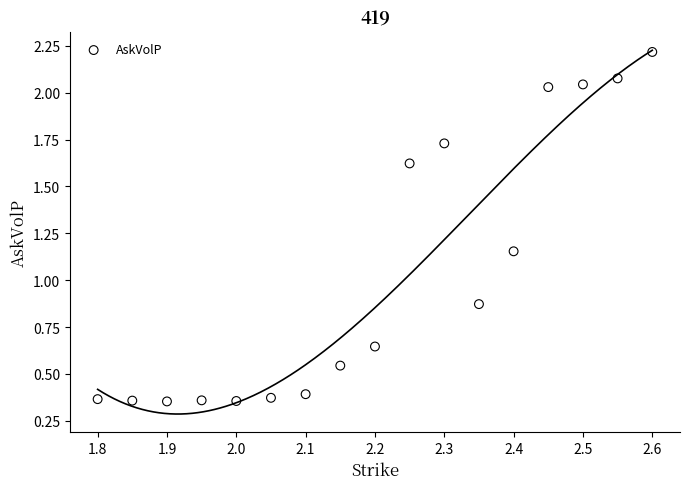

What is the range of X values (max minus min)?

0.8